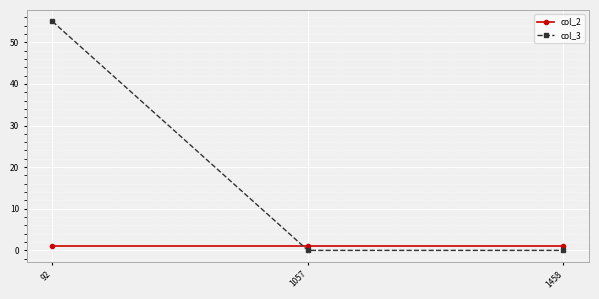

The value of col_2 at 1057 is 1. True or false?

True